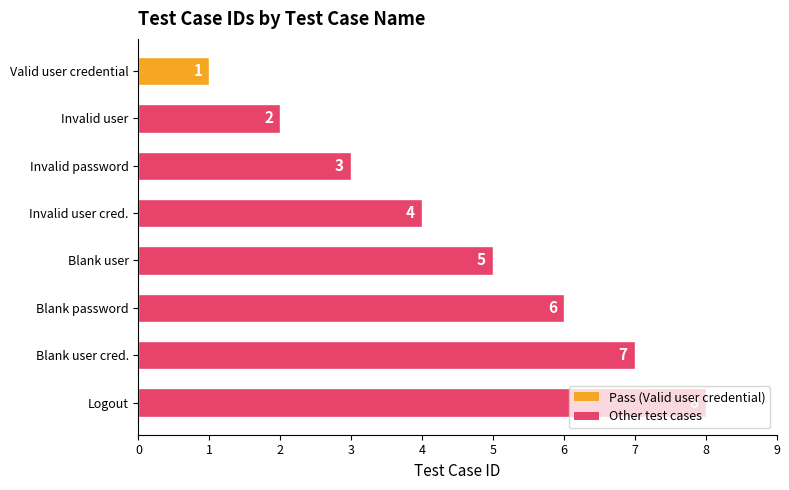

What is the label of the 3rd bar from the bottom?

Blank password